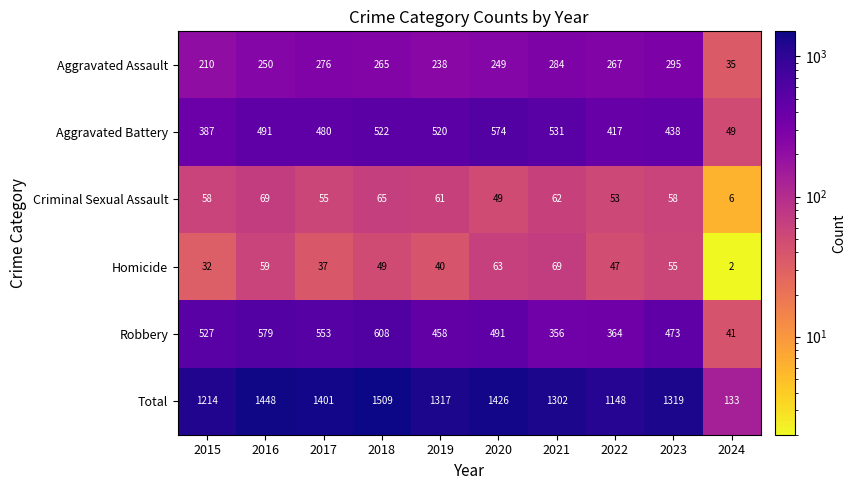

What is the difference between the maximum and second lowest values in the Aggravated Battery series?

187